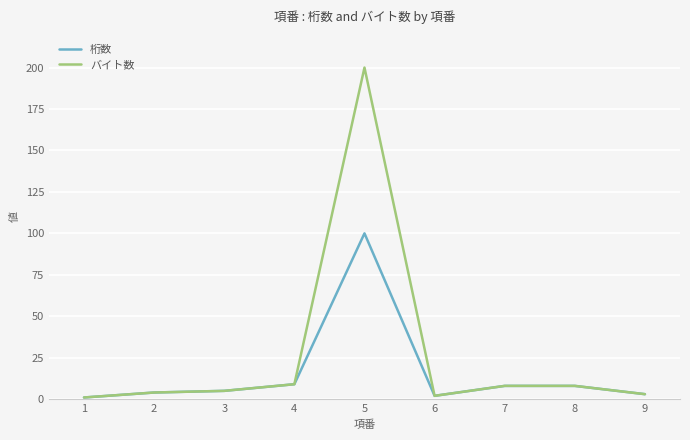

List the series in order of their peak value, lowest first.

桁数, バイト数